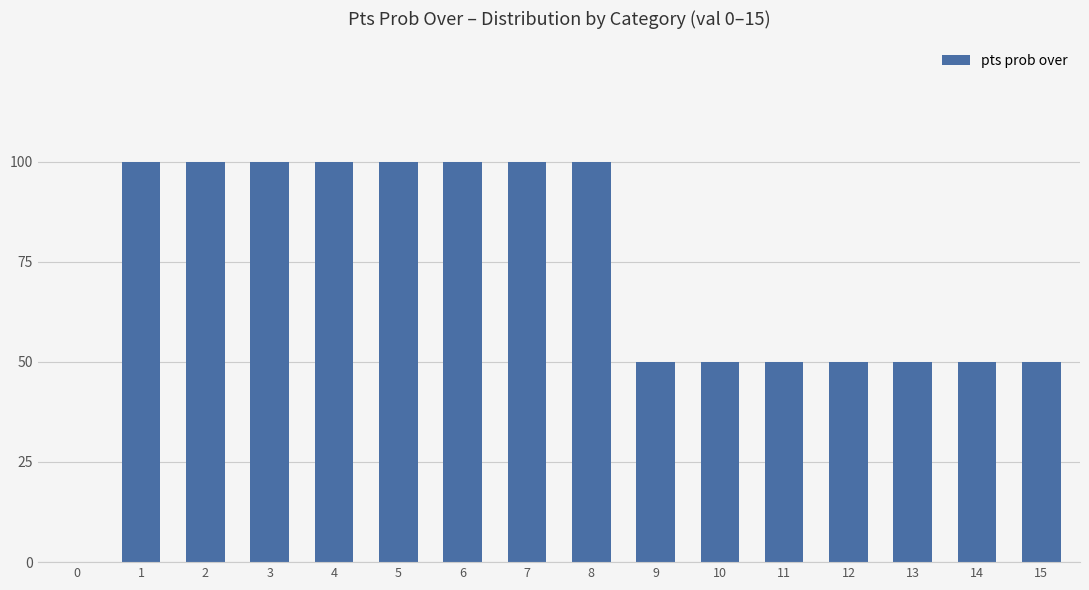

The chart shows a value of 53 at 0. True or false?

False